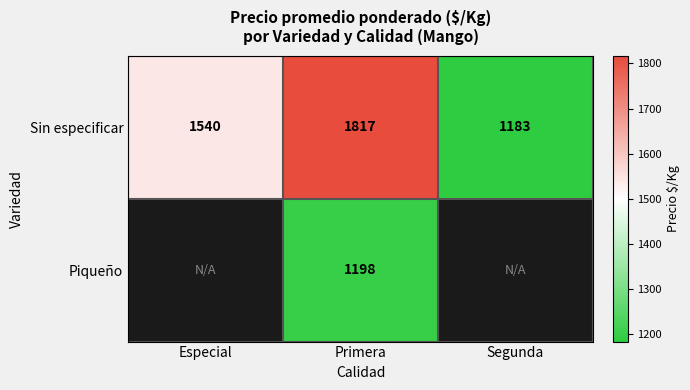

Is it true that Sin especificar equals 2399.3 at Especial?

False